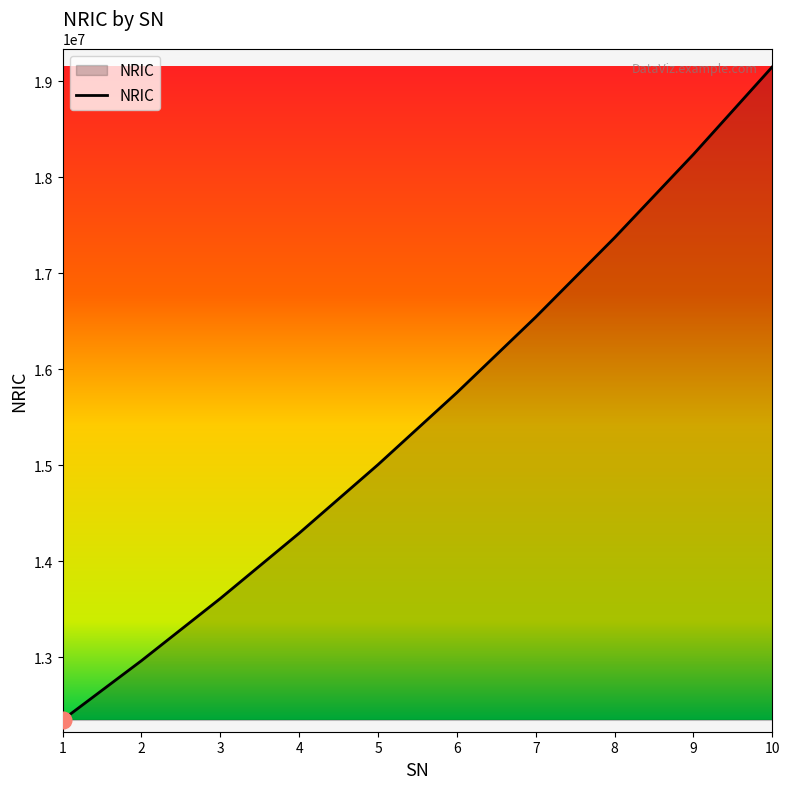

The value at 7 is 9971690. True or false?

False